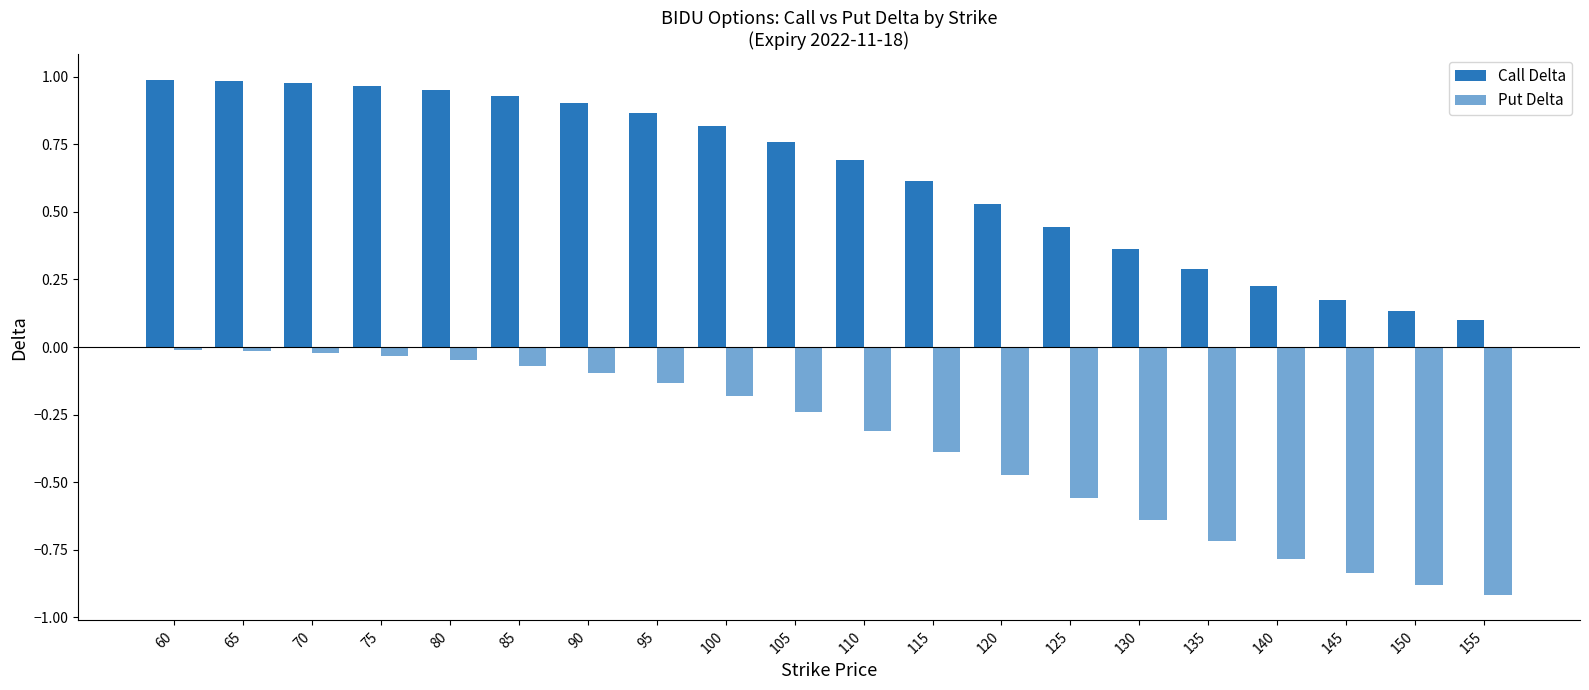

What is the total value across all series at 75?

0.9